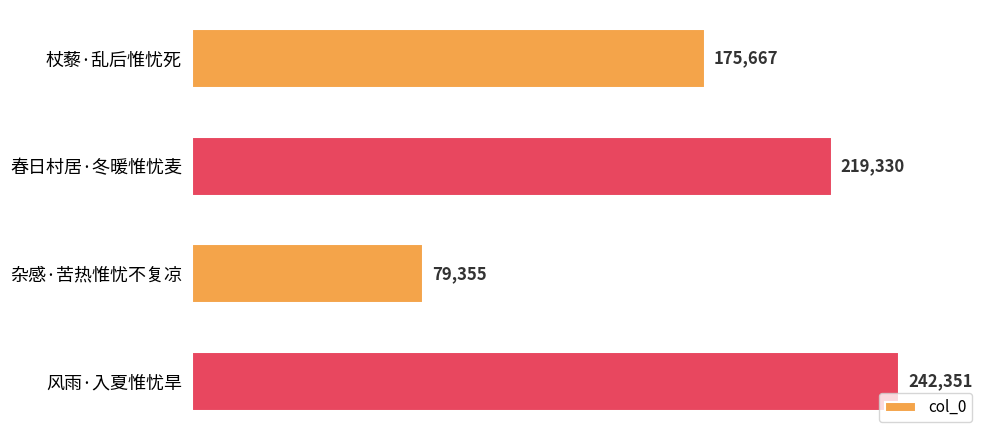

Which has a higher value, 杂感·苦热惟忧不复凉 or 春日村居·冬暖惟忧麦?

春日村居·冬暖惟忧麦